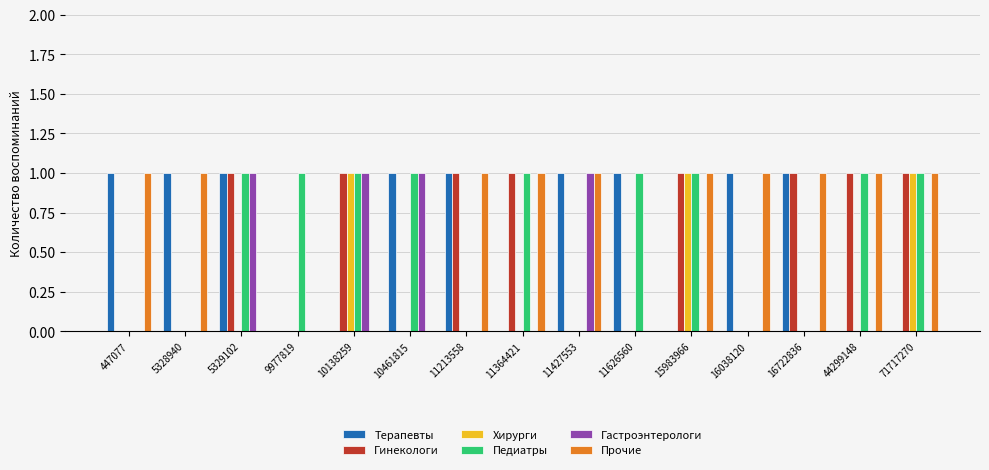

What are all the series names shown in the legend?

Терапевты, Гинекологи, Хирурги, Педиатры, Гастроэнтерологи, Прочие